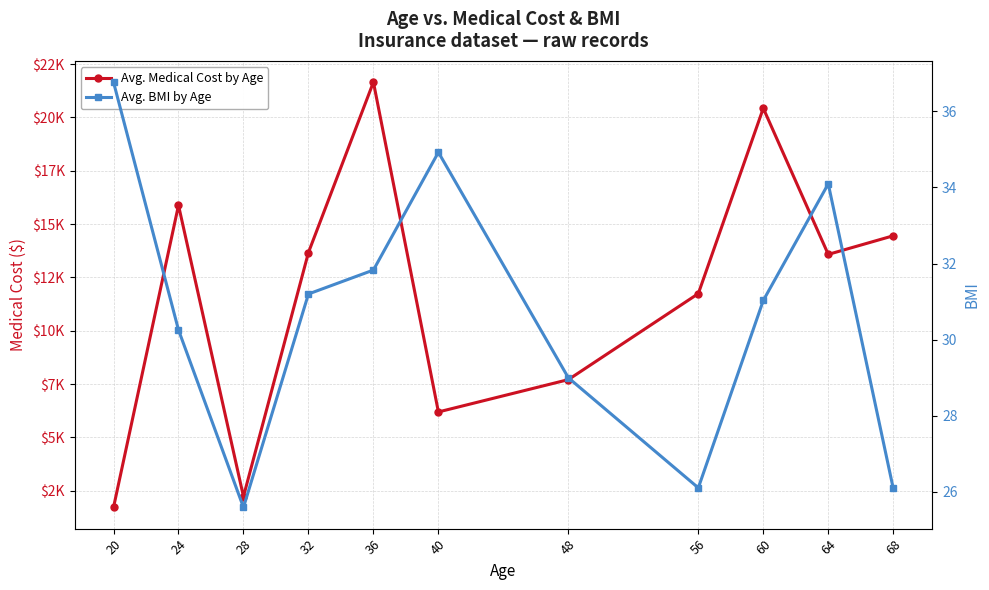

What is the value of the Avg. BMI by Age point at the 9th from the left?

31.0